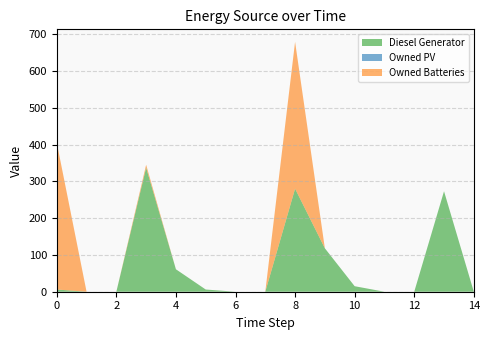

Reading left to right, what are all the values shown in this chart?

Diesel Generator: 0=6	1=0	2=0	3=337	4=61	5=6	6=0	7=0	8=280	9=118	10=15	11=0	12=0	13=273	14=0
Owned PV: 0=0	1=0	2=0	3=0	4=0	5=0	6=0	7=0	8=0	9=0	10=0	11=0	12=0	13=0	14=0
Owned Batteries: 0=399	1=0	2=0	3=8	4=0	5=0	6=0	7=0	8=399	9=0	10=0	11=0	12=0	13=0	14=0